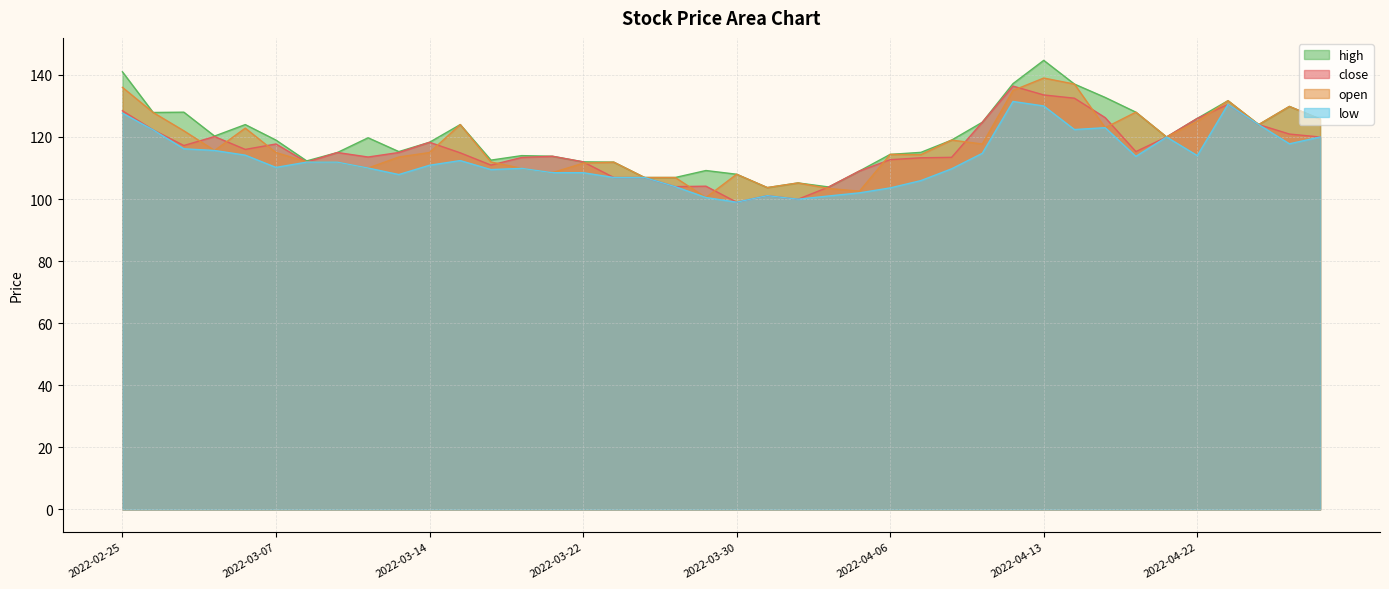

Where is the first local maximum for open?

2022-03-04